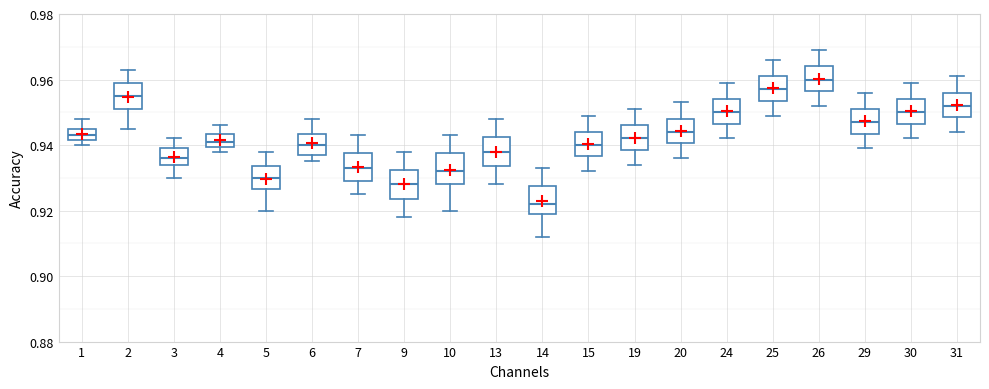

Reading left to right, read every box against the y-axis: the position of its median line, the range the box covers, and the ends of its whiskers. The values are not printed on the chart, so give them approximately, as read against the axis.

1: median 0.944, box 0.942 to 0.946, whiskers 0.940 to 0.948
2: median 0.956, box 0.952 to 0.960, whiskers 0.946 to 0.964
3: median 0.936, box 0.934 to 0.940, whiskers 0.930 to 0.942
4: median 0.942, box 0.940 to 0.944, whiskers 0.938 to 0.946
5: median 0.930, box 0.926 to 0.934, whiskers 0.920 to 0.938
6: median 0.940, box 0.938 to 0.944, whiskers 0.936 to 0.948
7: median 0.934, box 0.930 to 0.938, whiskers 0.926 to 0.944
9: median 0.928, box 0.924 to 0.932, whiskers 0.918 to 0.938
10: median 0.932, box 0.928 to 0.938, whiskers 0.920 to 0.944
13: median 0.938, box 0.934 to 0.942, whiskers 0.928 to 0.948
14: median 0.922, box 0.920 to 0.928, whiskers 0.912 to 0.934
15: median 0.940, box 0.936 to 0.944, whiskers 0.932 to 0.950
19: median 0.942, box 0.938 to 0.946, whiskers 0.934 to 0.952
20: median 0.944, box 0.940 to 0.948, whiskers 0.936 to 0.954
24: median 0.950, box 0.946 to 0.954, whiskers 0.942 to 0.960
25: median 0.958, box 0.954 to 0.962, whiskers 0.950 to 0.966
26: median 0.960, box 0.956 to 0.964, whiskers 0.952 to 0.970
29: median 0.948, box 0.944 to 0.952, whiskers 0.940 to 0.956
30: median 0.950, box 0.946 to 0.954, whiskers 0.942 to 0.960
31: median 0.952, box 0.948 to 0.956, whiskers 0.944 to 0.962